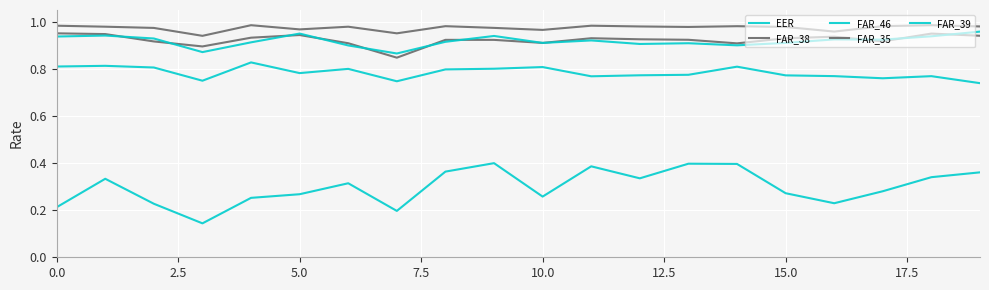

How many lines are shown in the chart?

5